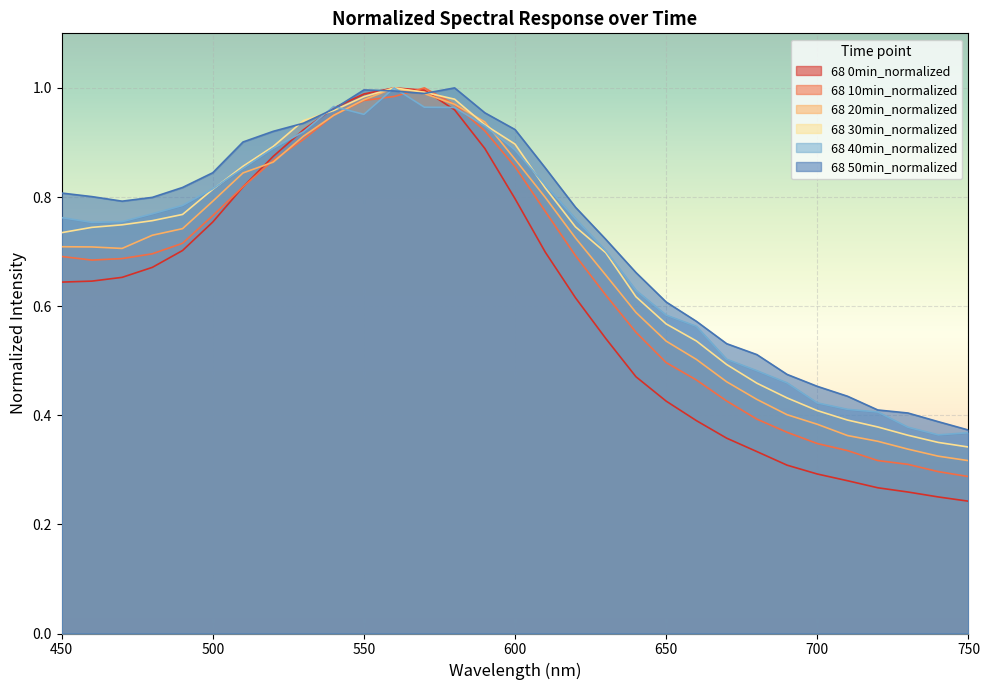

Reading left to right, list all the values displayed in this chart.

68 0min_normalized: 450=0.6	460=0.6	470=0.7	480=0.7	490=0.7	500=0.8	510=0.8	520=0.9	530=0.9	540=1.0	550=1.0	560=1.0	570=1.0	580=1.0	590=0.9	600=0.8	610=0.7	620=0.6	630=0.5	640=0.5	650=0.4	660=0.4	670=0.4	680=0.3	690=0.3	700=0.3	710=0.3	720=0.3	730=0.3	740=0.3	750=0.2
68 10min_normalized: 450=0.7	460=0.7	470=0.7	480=0.7	490=0.7	500=0.8	510=0.8	520=0.9	530=0.9	540=0.9	550=1.0	560=1.0	570=1.0	580=1.0	590=0.9	600=0.9	610=0.8	620=0.7	630=0.6	640=0.6	650=0.5	660=0.5	670=0.4	680=0.4	690=0.4	700=0.3	710=0.3	720=0.3	730=0.3	740=0.3	750=0.3
68 20min_normalized: 450=0.7	460=0.7	470=0.7	480=0.7	490=0.7	500=0.8	510=0.8	520=0.9	530=0.9	540=0.9	550=1.0	560=1.0	570=1.0	580=1.0	590=0.9	600=0.9	610=0.8	620=0.7	630=0.7	640=0.6	650=0.5	660=0.5	670=0.5	680=0.4	690=0.4	700=0.4	710=0.4	720=0.4	730=0.3	740=0.3	750=0.3
68 30min_normalized: 450=0.7	460=0.7	470=0.7	480=0.8	490=0.8	500=0.8	510=0.9	520=0.9	530=0.9	540=1.0	550=1.0	560=1.0	570=1.0	580=1.0	590=0.9	600=0.9	610=0.8	620=0.7	630=0.7	640=0.6	650=0.6	660=0.5	670=0.5	680=0.5	690=0.4	700=0.4	710=0.4	720=0.4	730=0.4	740=0.4	750=0.3
68 40min_normalized: 450=0.8	460=0.8	470=0.8	480=0.8	490=0.8	500=0.8	510=0.9	520=0.9	530=0.9	540=1.0	550=1.0	560=1.0	570=1.0	580=1.0	590=0.9	600=0.9	610=0.8	620=0.8	630=0.7	640=0.6	650=0.6	660=0.6	670=0.5	680=0.5	690=0.5	700=0.4	710=0.4	720=0.4	730=0.4	740=0.4	750=0.4
68 50min_normalized: 450=0.8	460=0.8	470=0.8	480=0.8	490=0.8	500=0.8	510=0.9	520=0.9	530=0.9	540=1.0	550=1.0	560=1.0	570=1.0	580=1.0	590=1.0	600=0.9	610=0.9	620=0.8	630=0.7	640=0.7	650=0.6	660=0.6	670=0.5	680=0.5	690=0.5	700=0.5	710=0.4	720=0.4	730=0.4	740=0.4	750=0.4